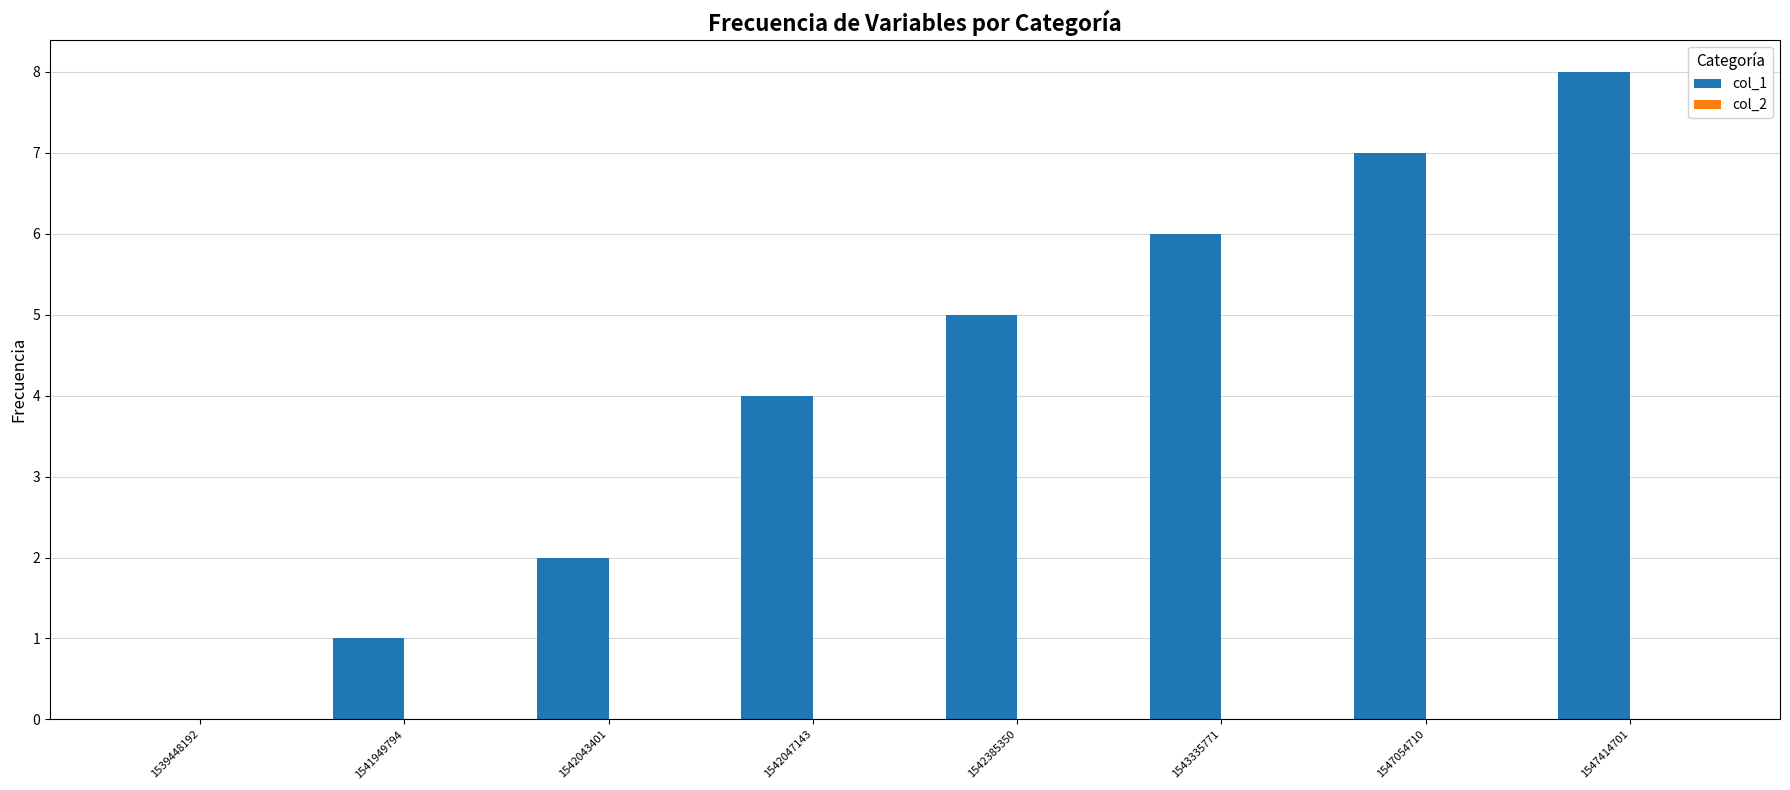

What is the change in value from 1543335771 to 1547414701?

+2